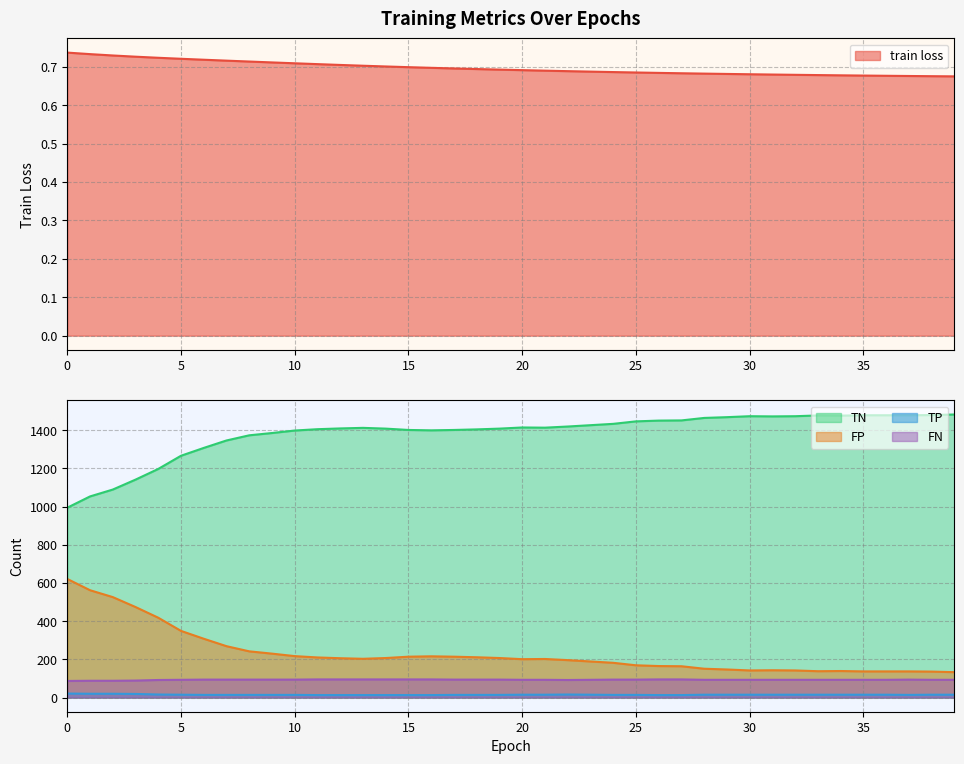

True or false: FP and TN intersect in this chart.

False